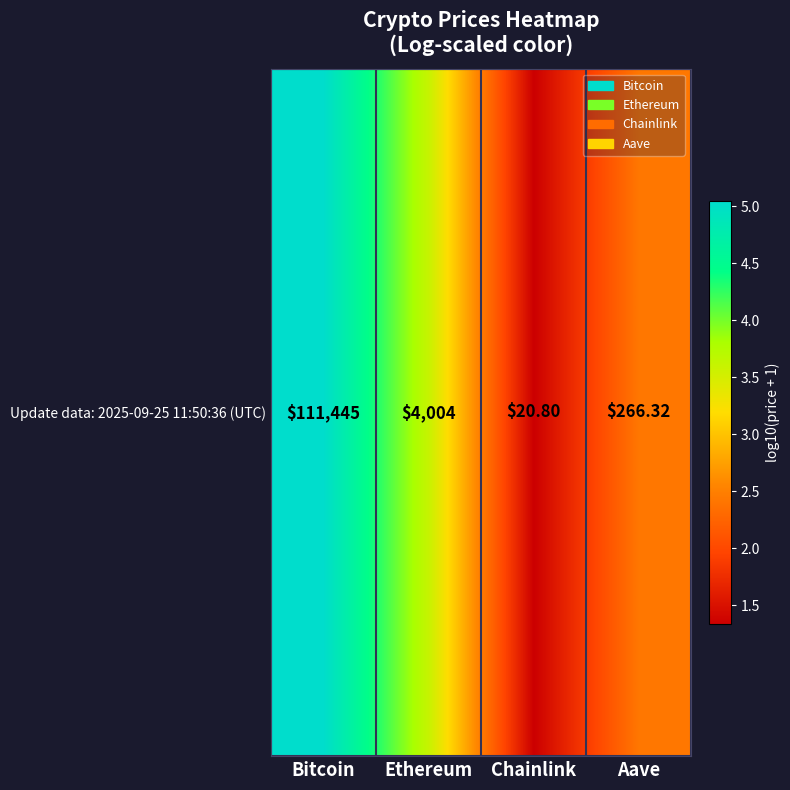

Between Chainlink and Bitcoin, which is larger?

Bitcoin